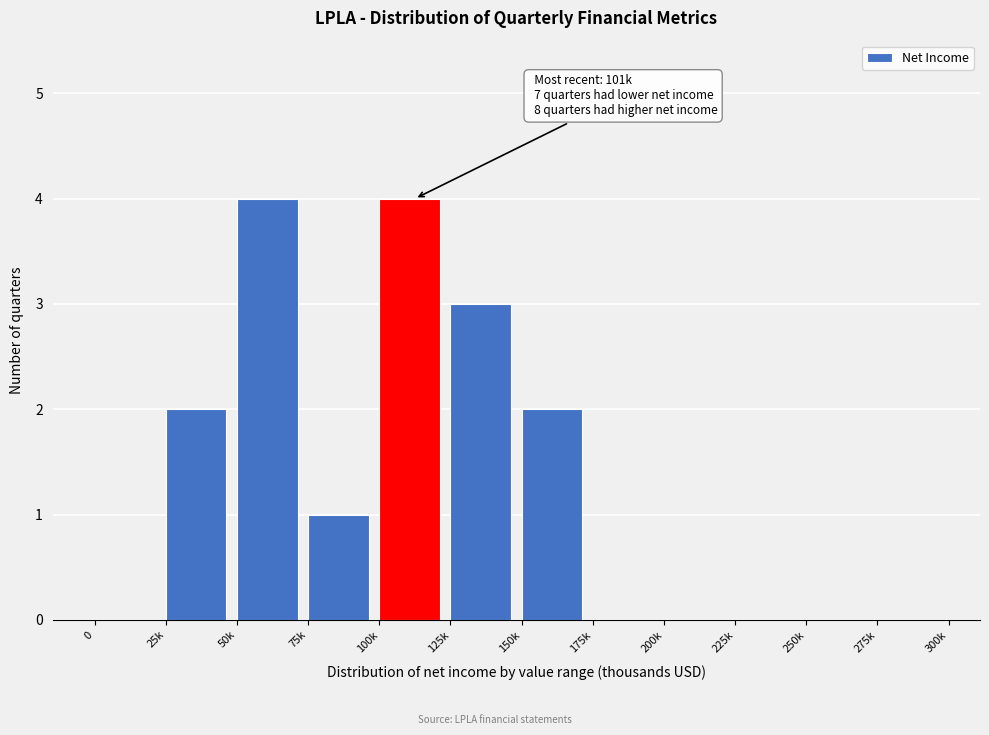

Reading right to left, extract all data points from this chart.

275k=0	250k=0	225k=0	200k=0	175k=0	150k=2	125k=3	100k=4	75k=1	50k=4	25k=2	0=0